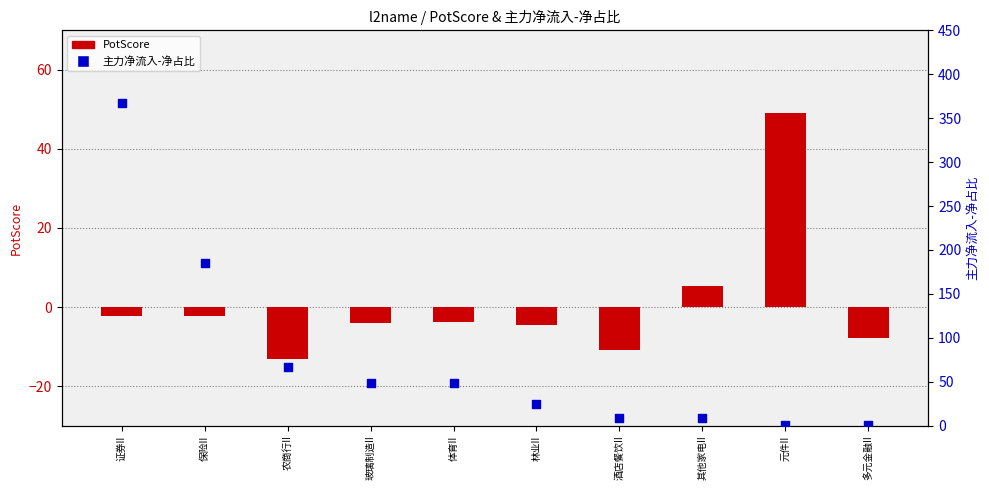

Which series has the widest spread of Y values?

主力净流入-净占比